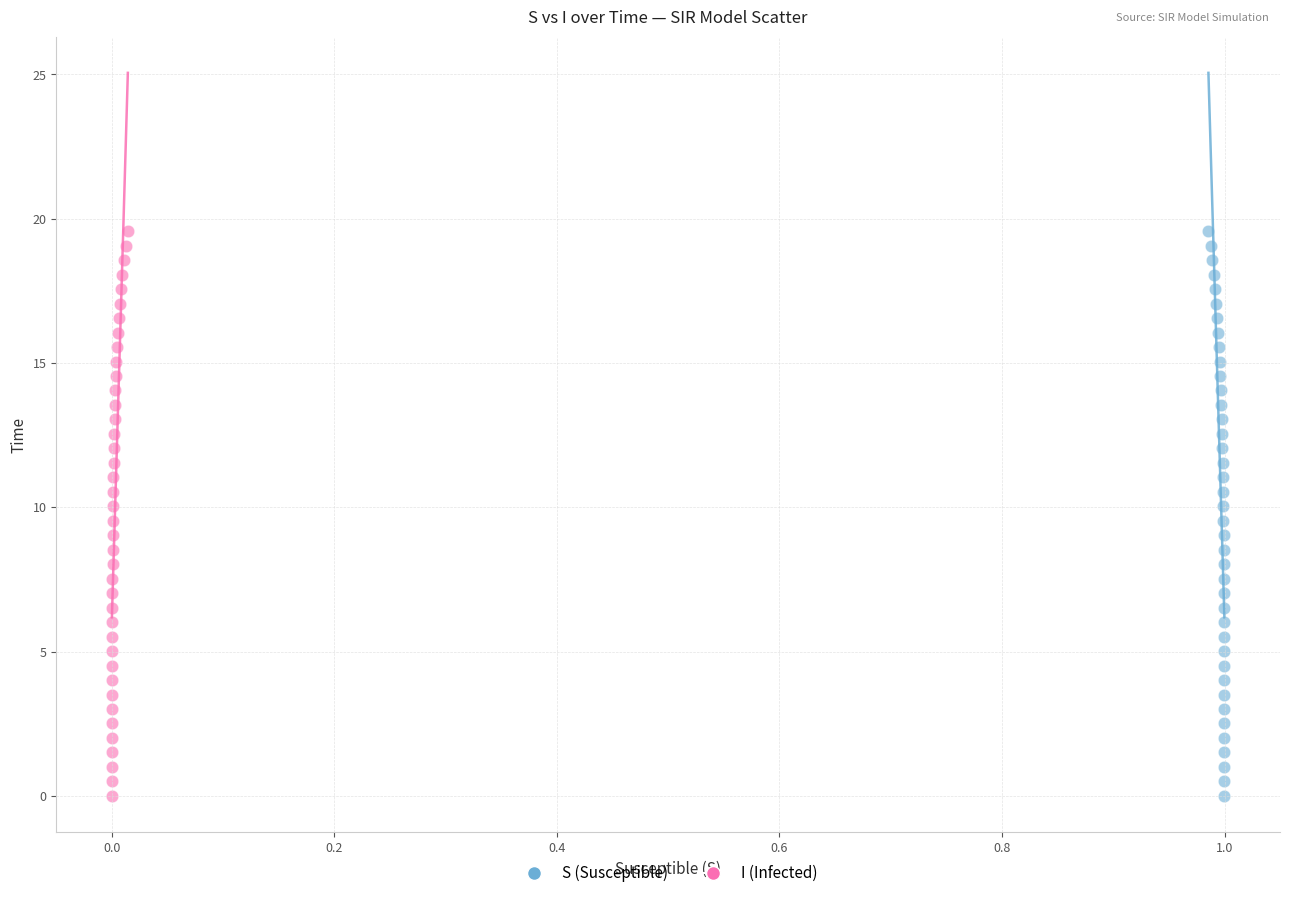

What are all the series names shown in the legend?

S (Susceptible), I (Infected)